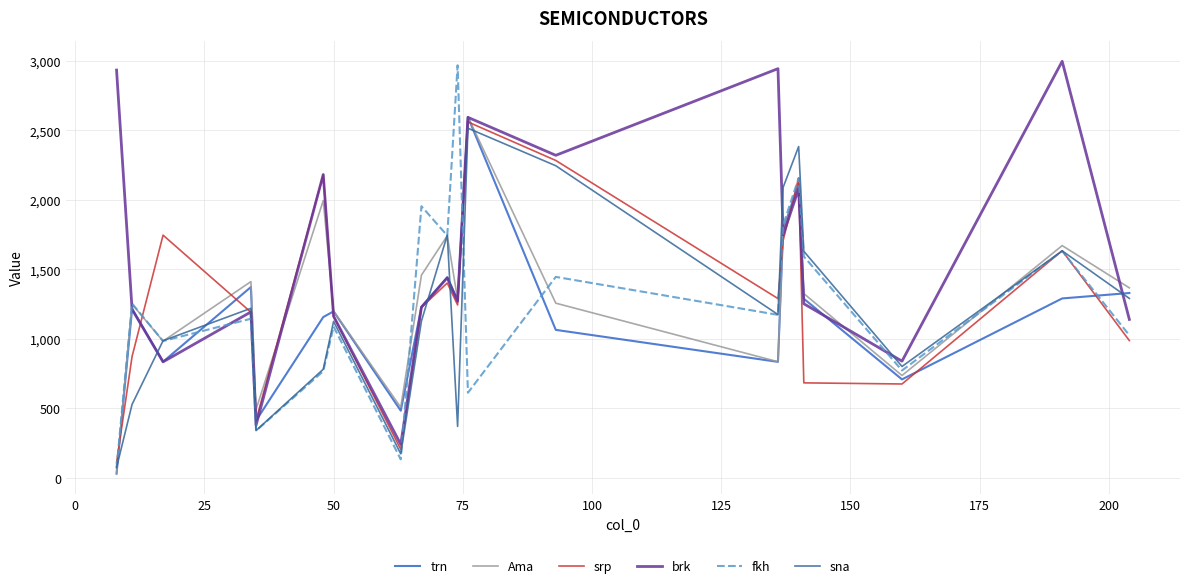

How many intersections are there between sna and brk?

7